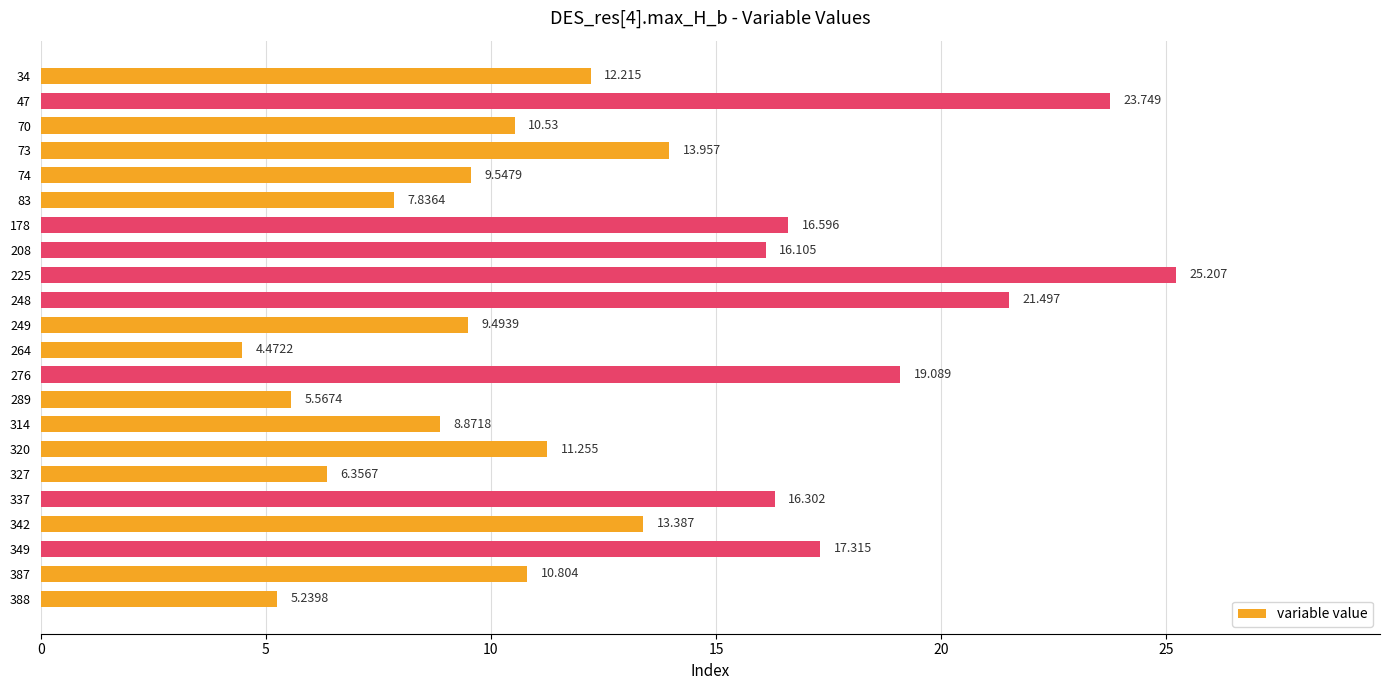

What is the average value?

13.0